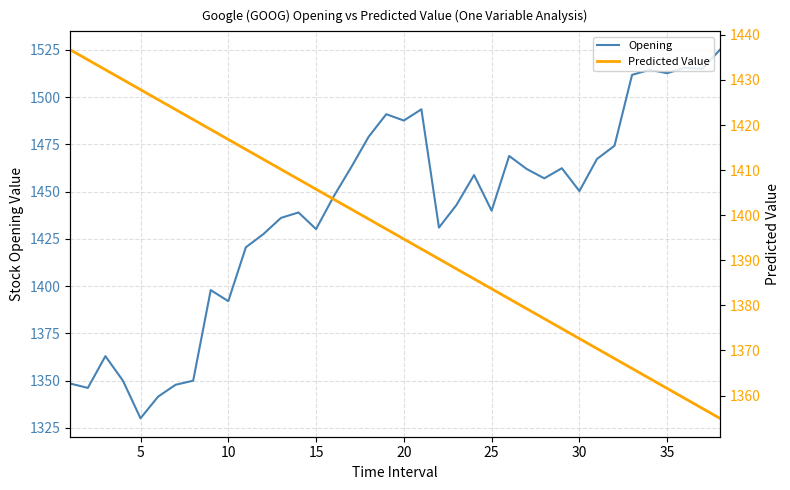

Reading left to right, extract all data points from this chart.

Opening: 1348.5	1346.2	1363.0	1350.0	1330.1	1341.5	1347.9	1350.0	1397.9	1392.1	1420.6	1427.6	1436.1	1439.0	1430.2	1447.4	1462.9	1479.1	1491.0	1487.6	1493.6	1431.0	1443.0	1458.8	1440.0	1468.9	1462.0	1457.1	1462.4	1450.3	1467.3	1474.3	1511.8	1514.5	1512.7	1515.6	1515.0	1525.1
Predicted Value: 1436.7	1434.5	1432.3	1430.1	1427.9	1425.6	1423.4	1421.2	1419.0	1416.8	1414.6	1412.4	1410.2	1408.0	1405.8	1403.6	1401.3	1399.1	1396.9	1394.7	1392.5	1390.3	1388.1	1385.9	1383.7	1381.5	1379.3	1377.1	1374.8	1372.6	1370.4	1368.2	1366.0	1363.8	1361.6	1359.4	1357.2	1355.0